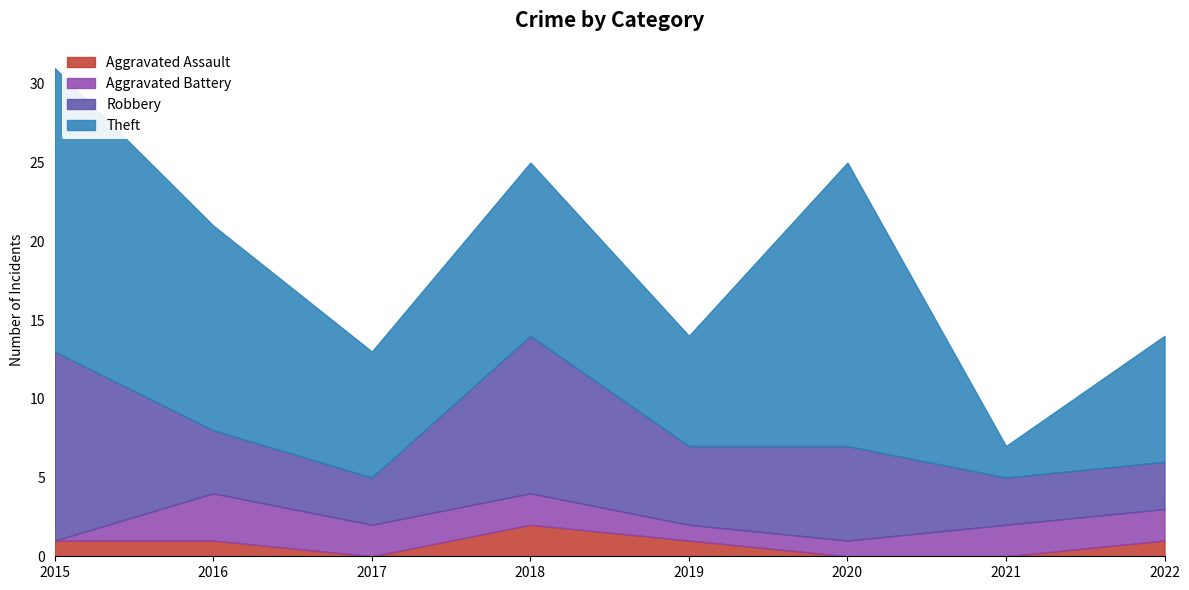

What is the value of the Robbery point at the 8th from the left?

3